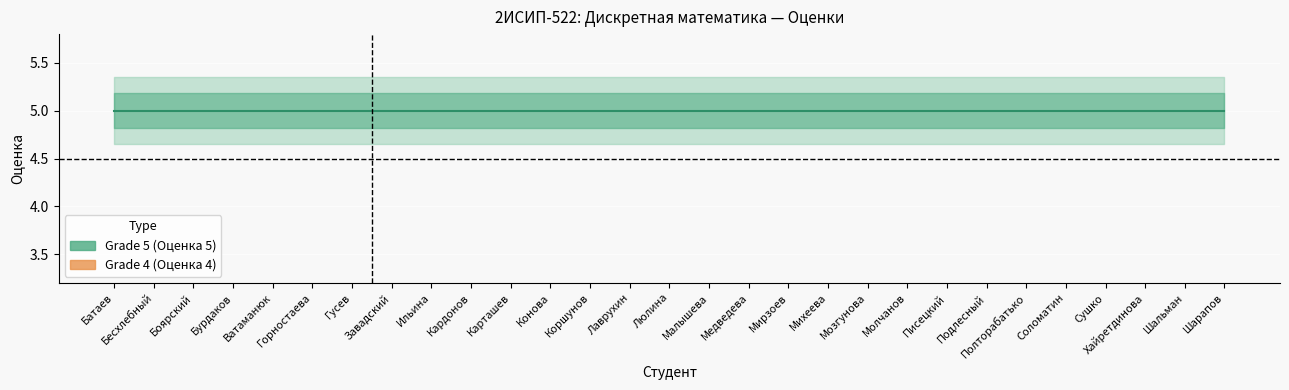

What is the total value across all series at Бурдаков?

5